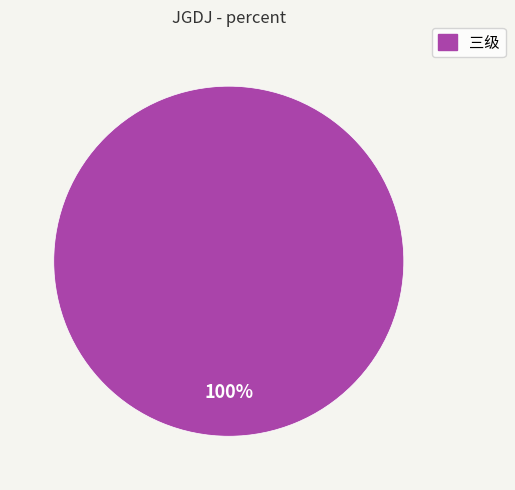

Is there any slice that represents more than half of the pie?

Yes